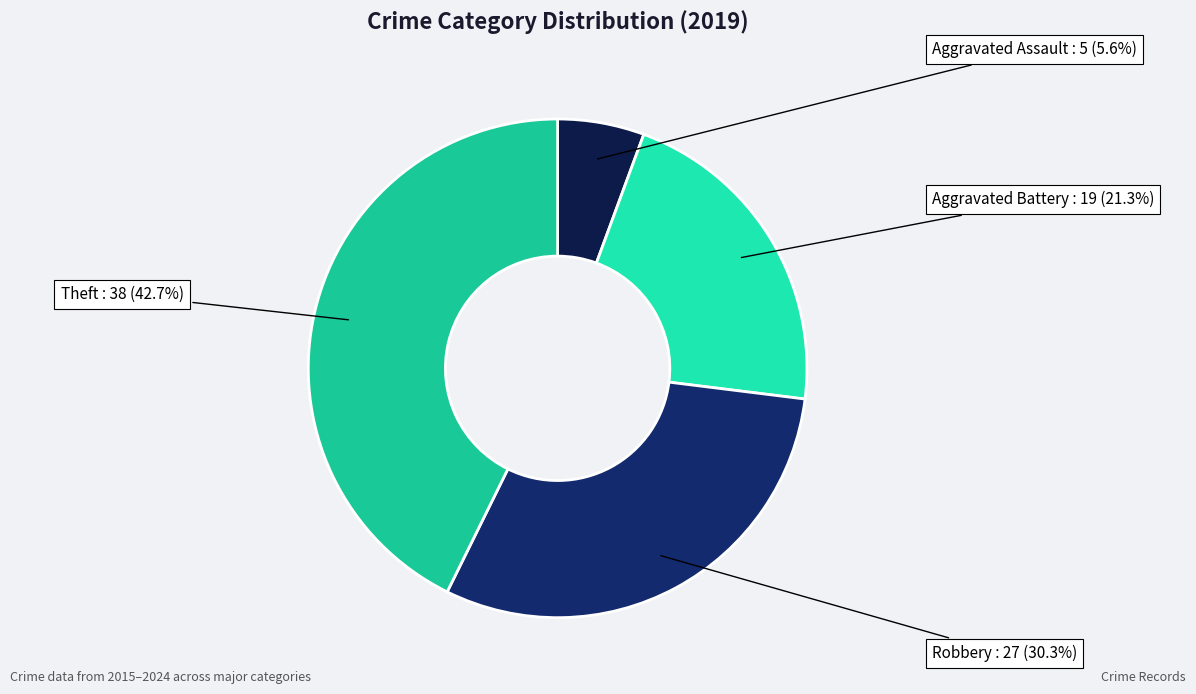

Is there a majority slice in this chart?

No